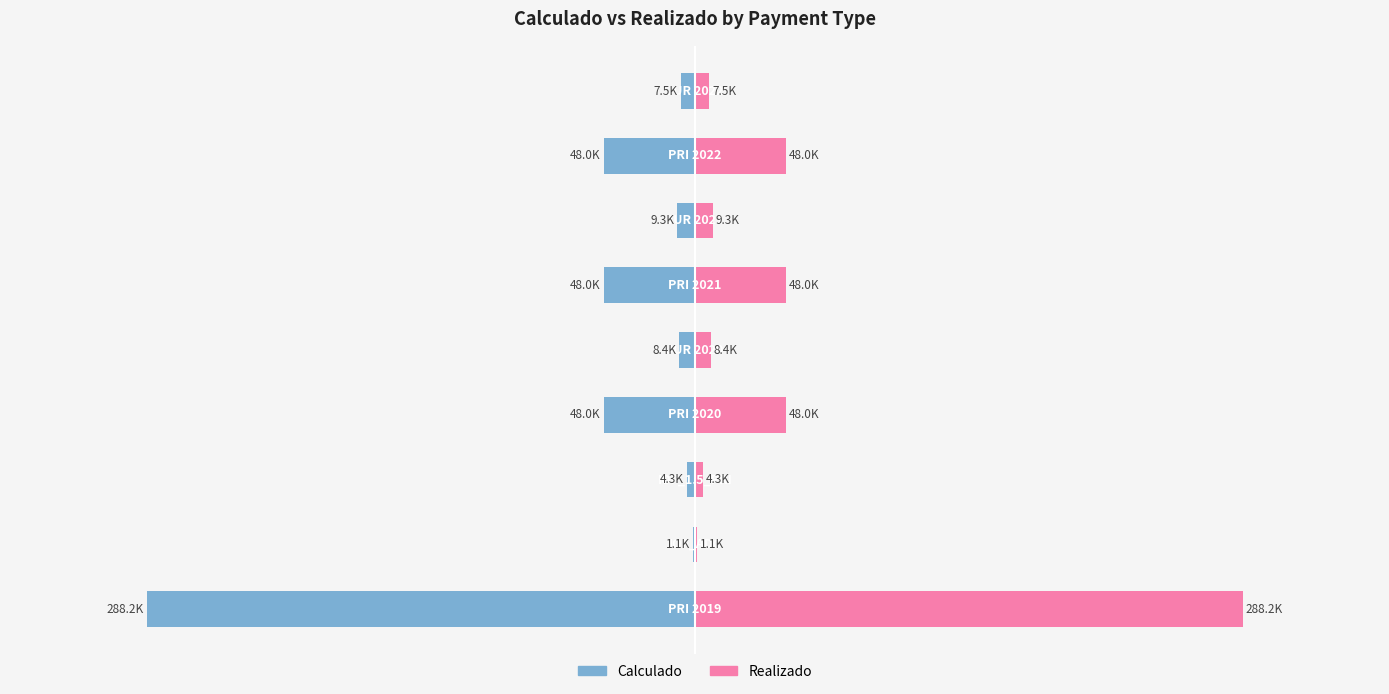

What is the sum of the Realizado values at 5 and 8?

55514.3